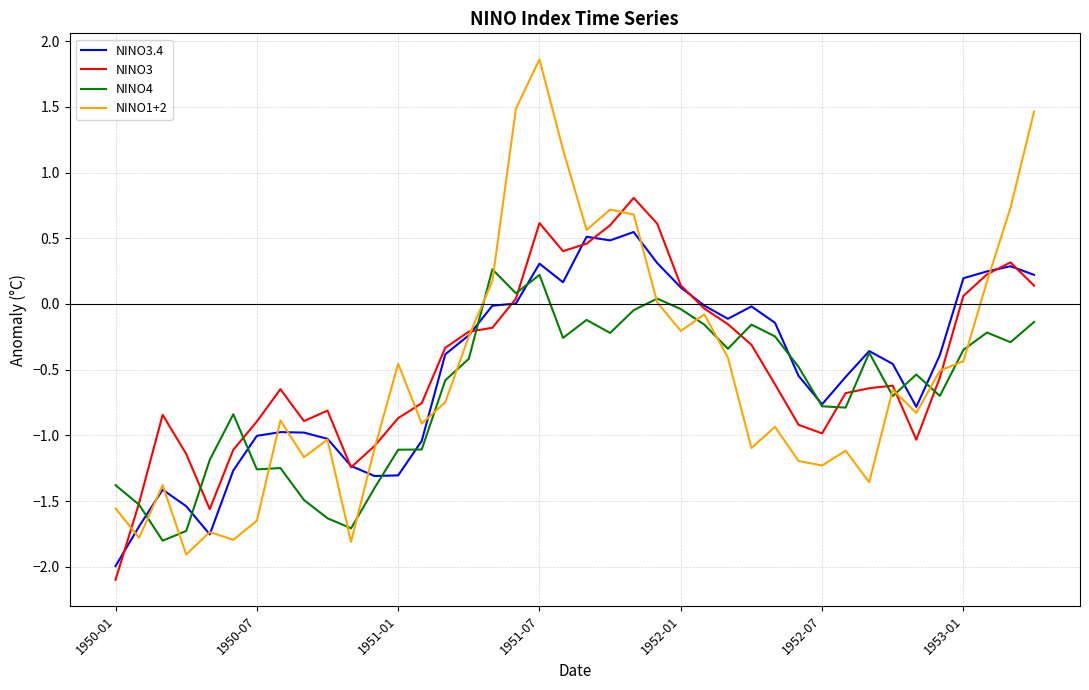

What is the difference between the second highest and second lowest values in the NINO4 series?

1.9